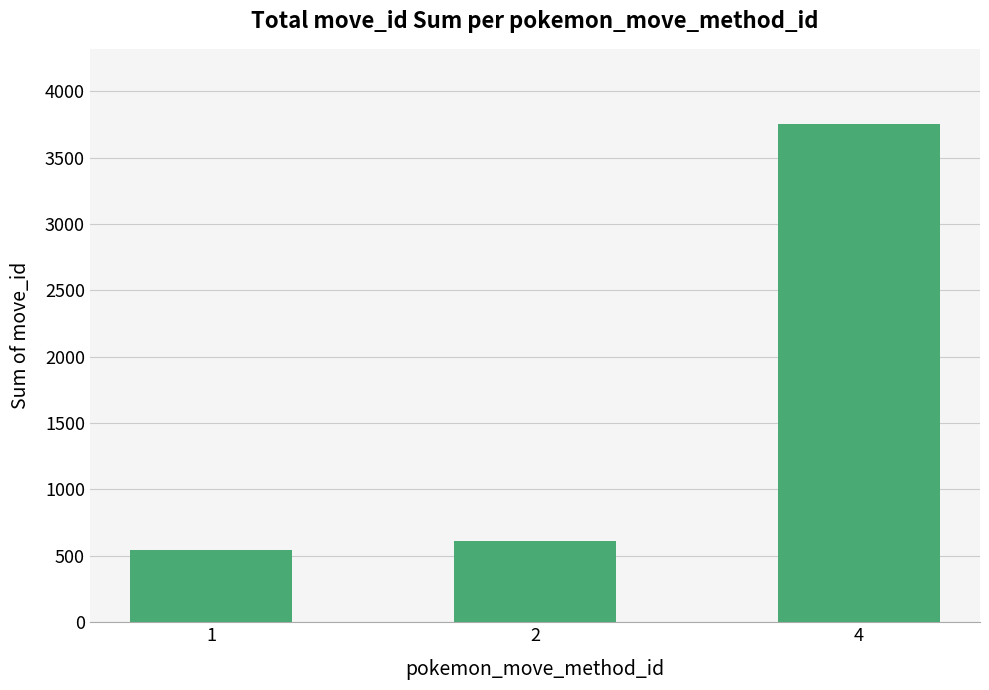

Rank the categories by value from lowest to highest.

1, 2, 4